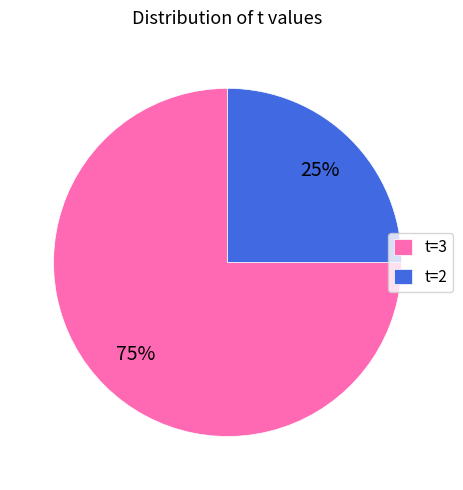

Do t=2 and t=3 together represent more than half of the pie?

Yes